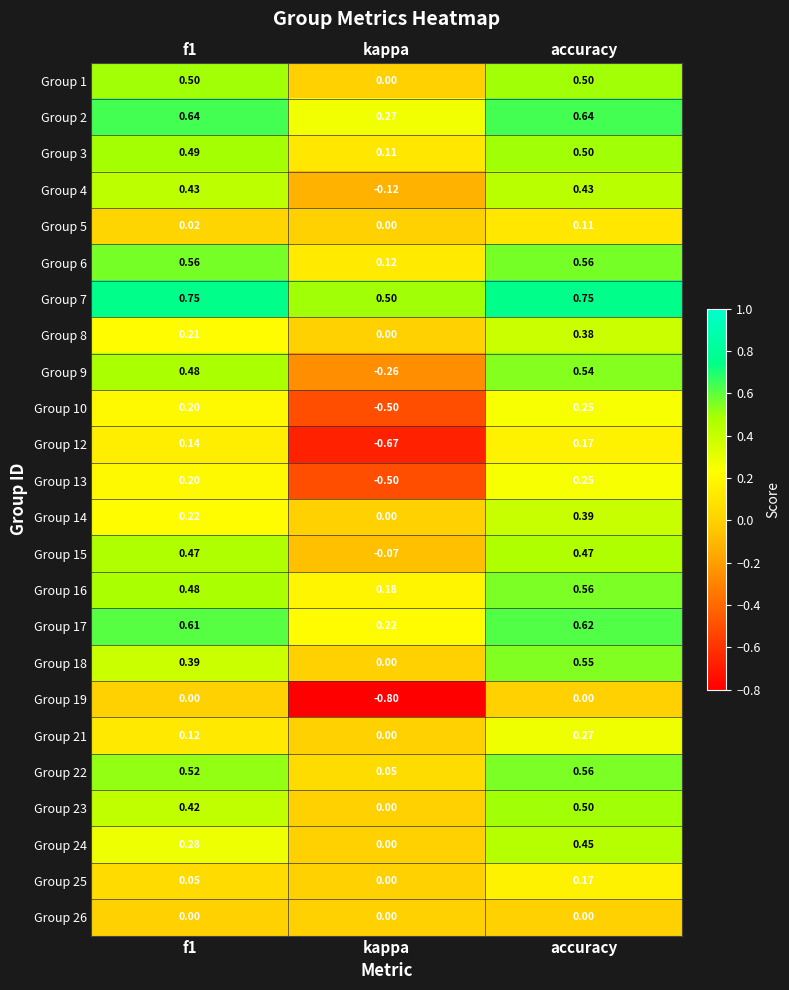

Which series changed the most between kappa and accuracy?

Group 12